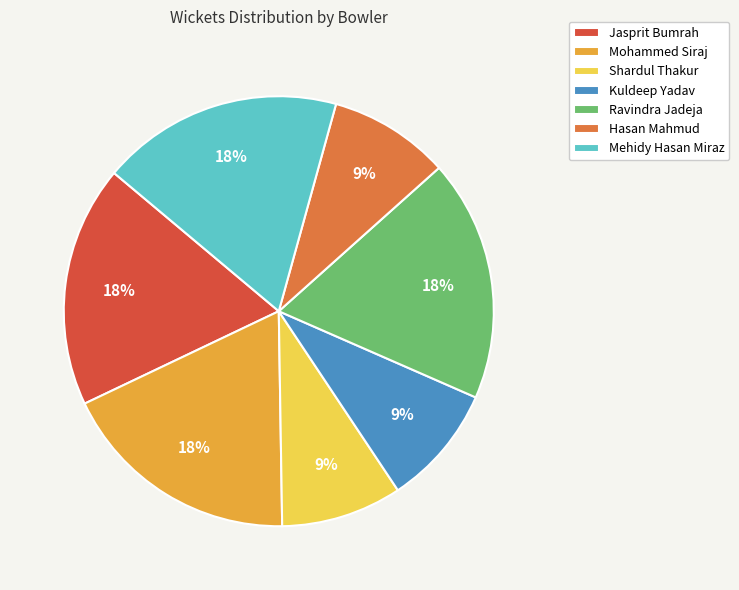

True or false: Mohammed Siraj accounts for 18% of the total.

True